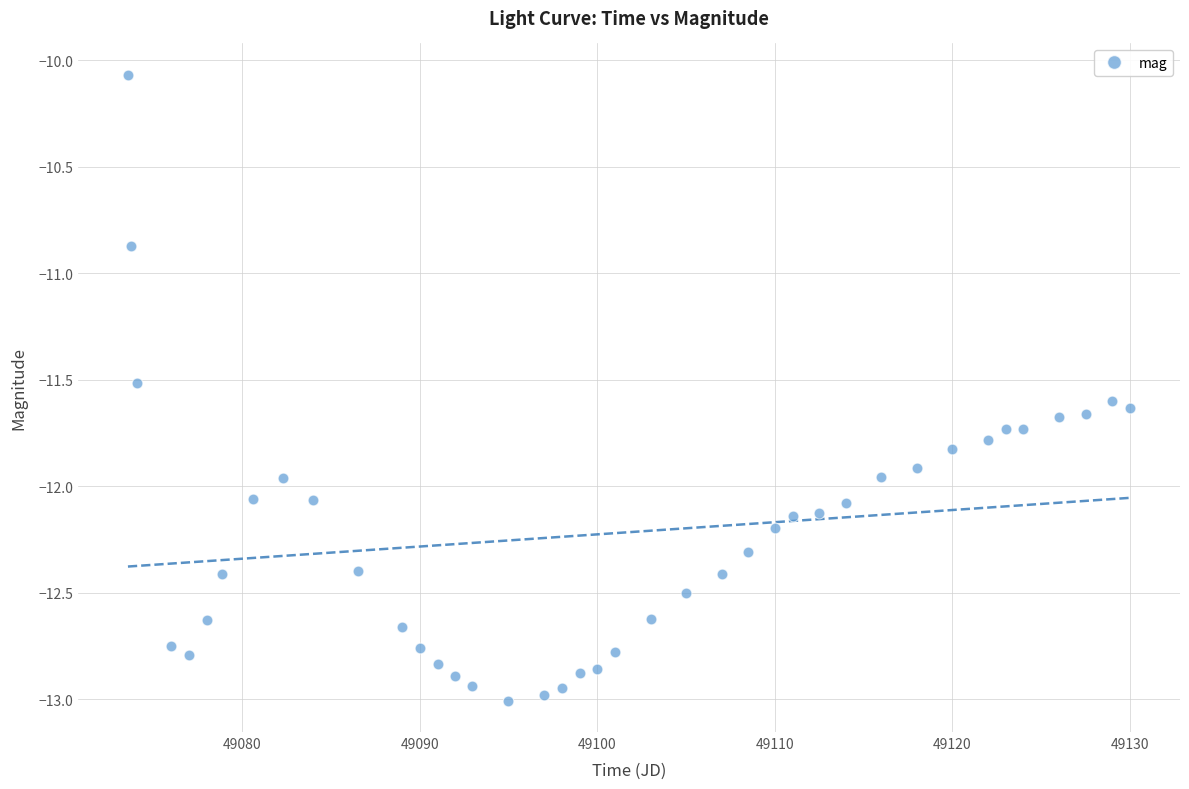

What Y value in the scatter plot is closest to -11?

-10.9